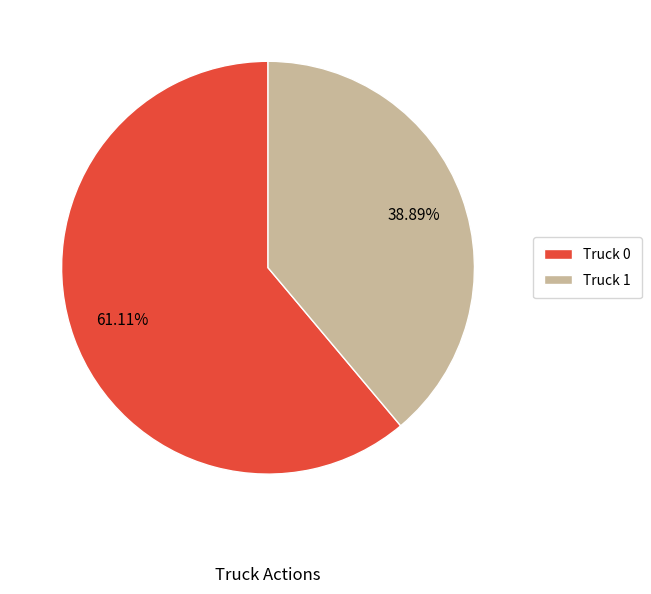

Count the number of slices in the pie.

2